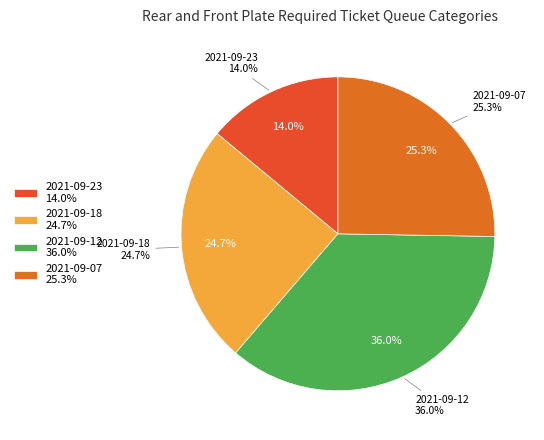

The 2021-09-07 slice represents 17% of the pie. True or false?

False